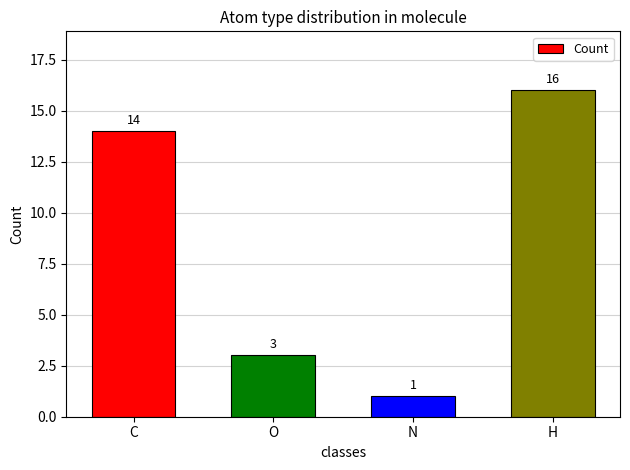

Rank the categories by value from highest to lowest.

H, C, O, N